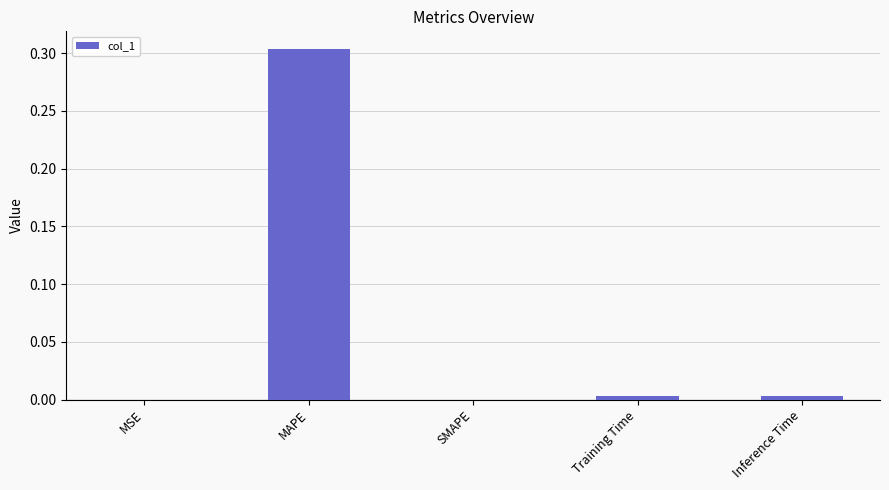

True or false: the data shows 0.2 at MAPE.

False